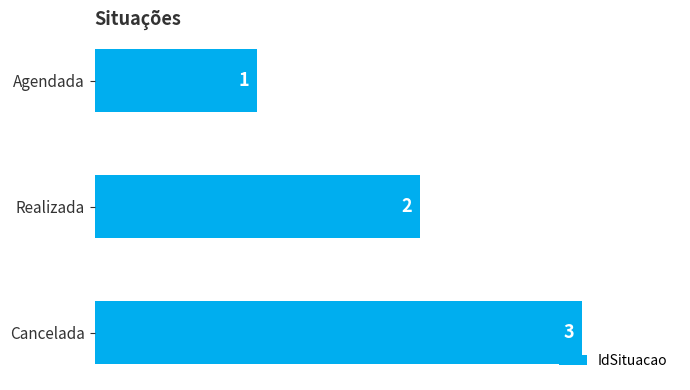

True or false: the data shows 1 at Realizada.

False